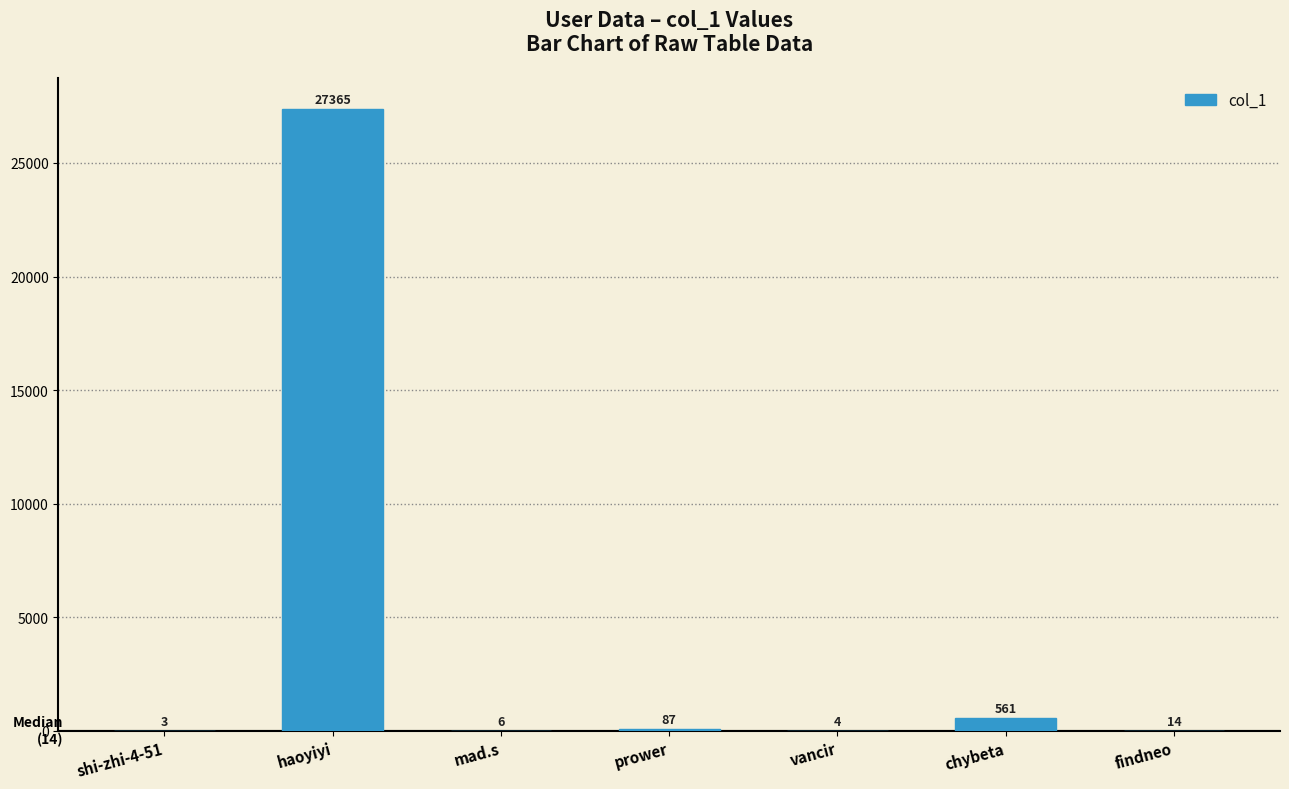

Between chybeta and shi-zhi-4-51, which is larger?

chybeta